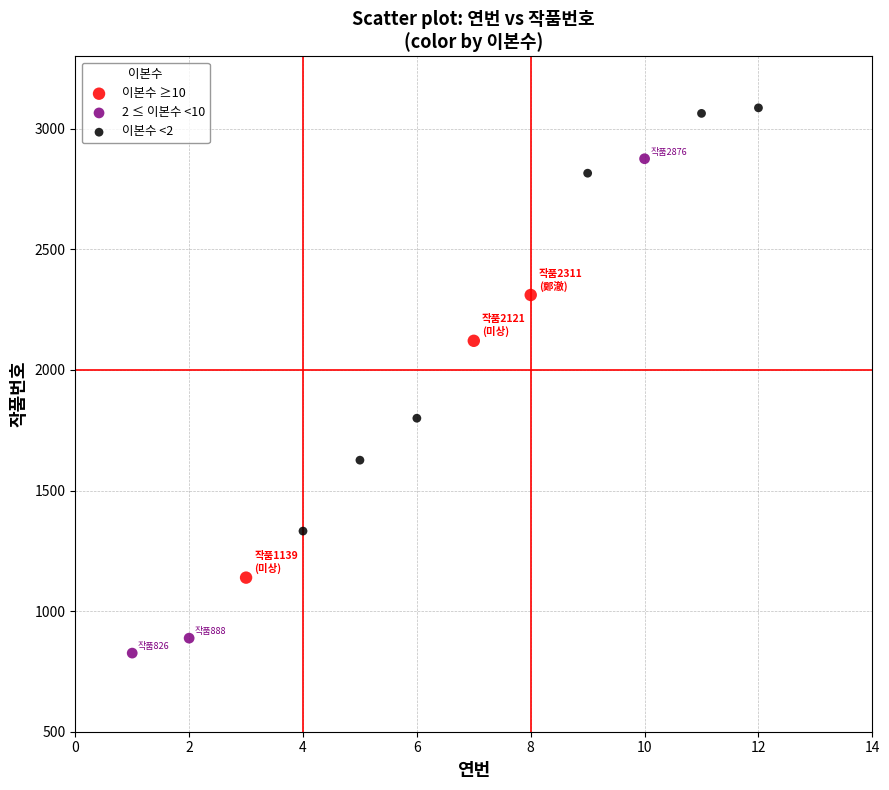

Which series reaches the minimum Y coordinate?

2 ≤ 이본수 <10